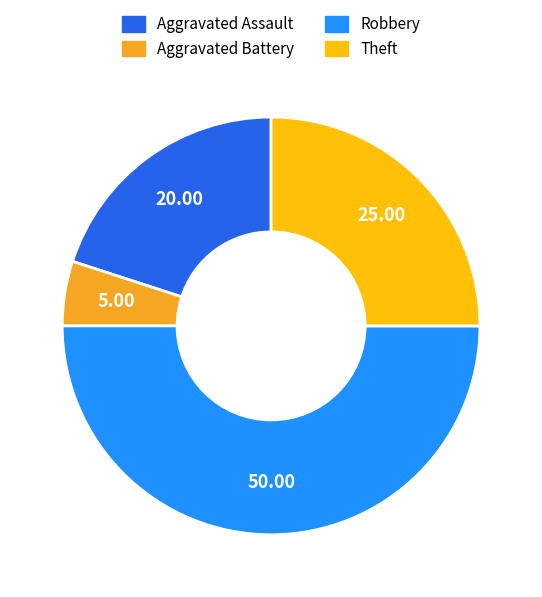

Which slice is the largest?

Robbery